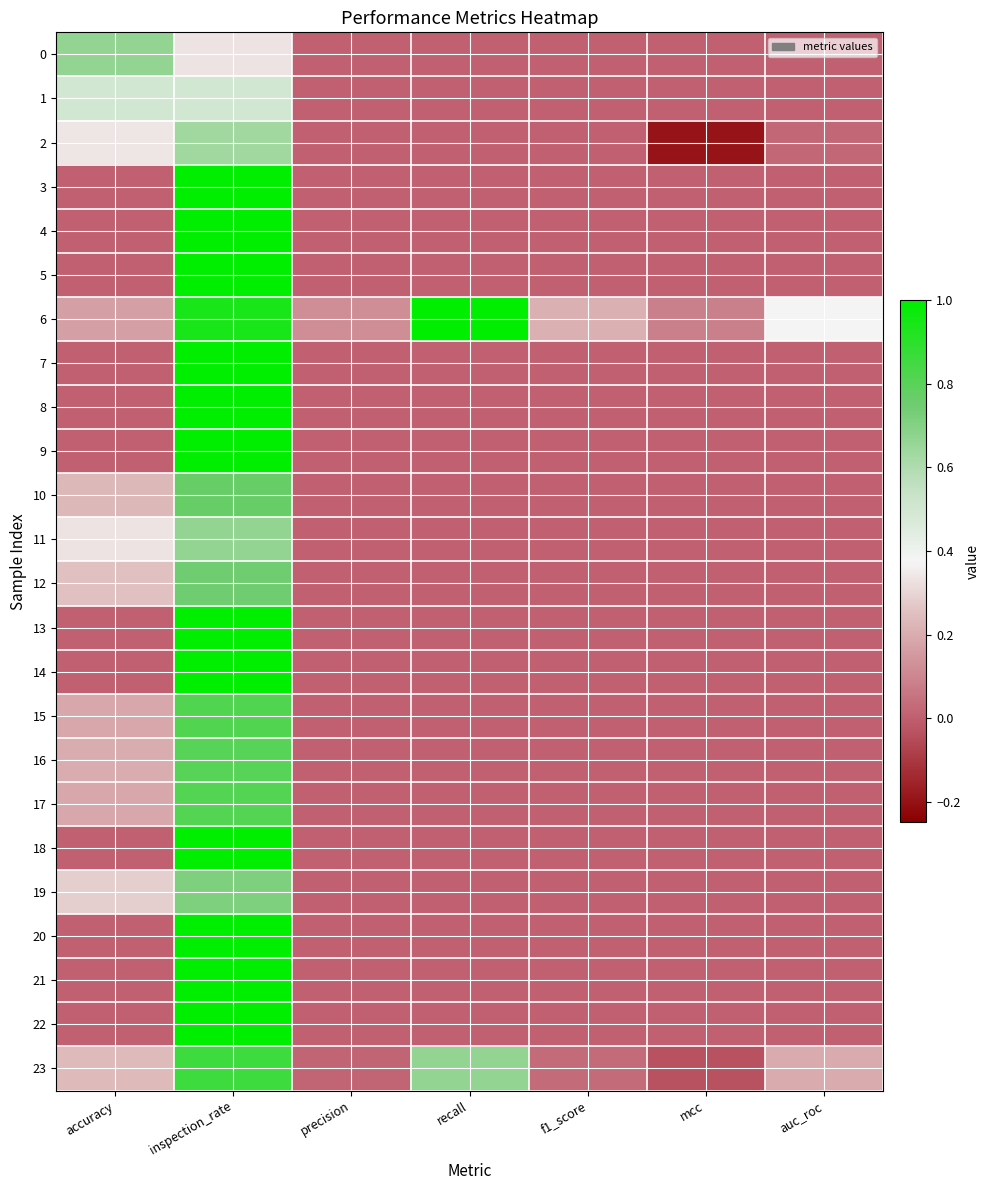

How many categories are shown in the chart?

7